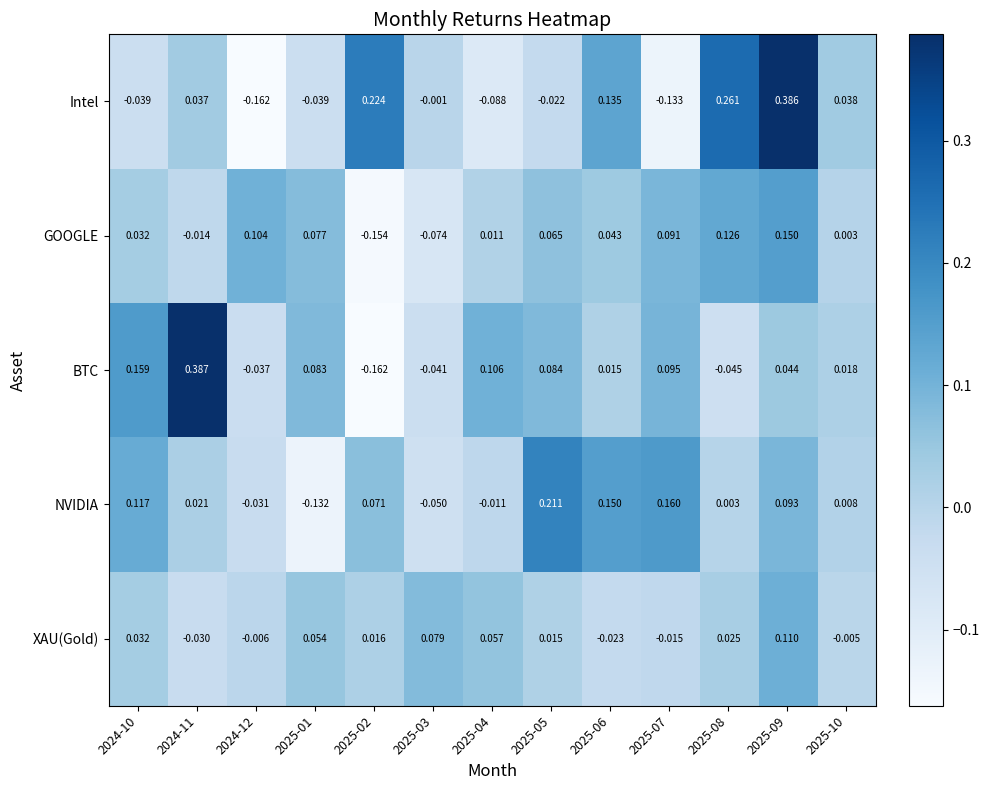

Is the value of Intel at 2025-07 greater than the value of NVIDIA at 2025-05?

No